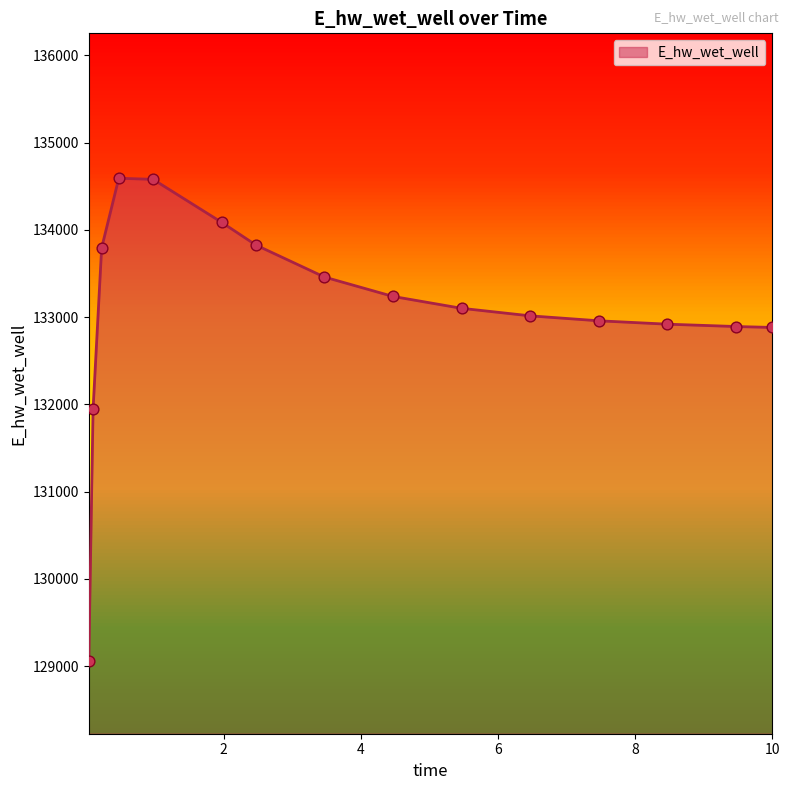

What is the difference between the maximum and minimum values?

5535.1